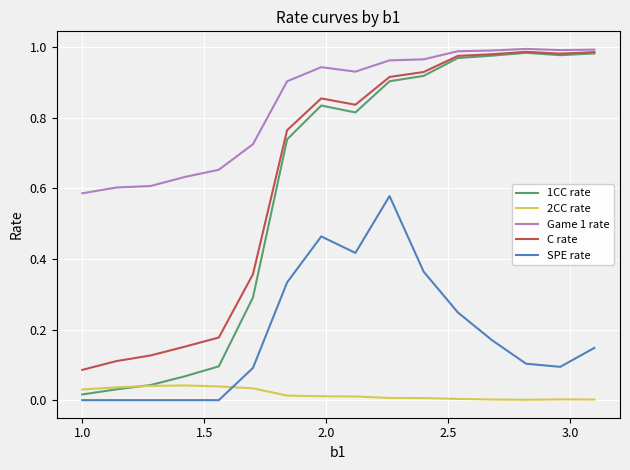

Which series has the widest spread of values?

1CC rate